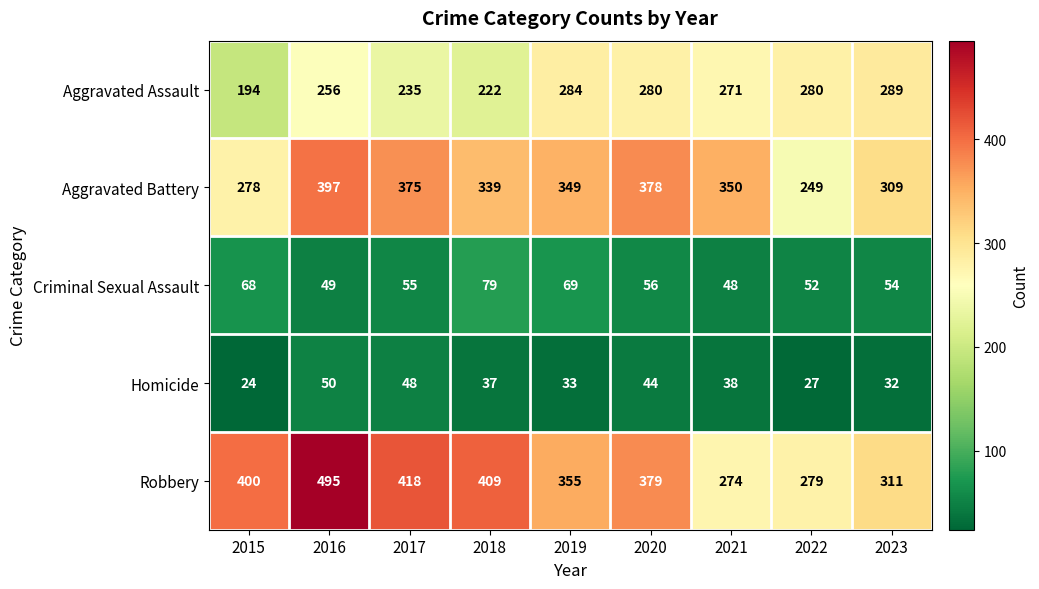

What is the spread (max minus min) of values at 2018?

372